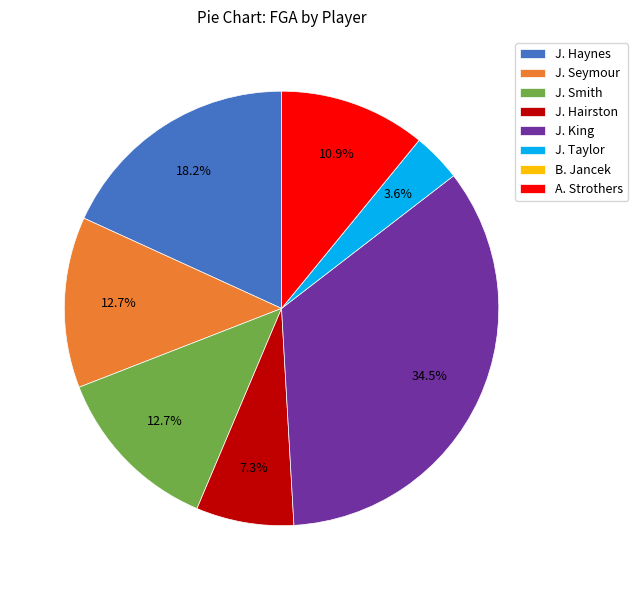

What is the ratio of the value at J. Smith to the value at J. Taylor?

3.5